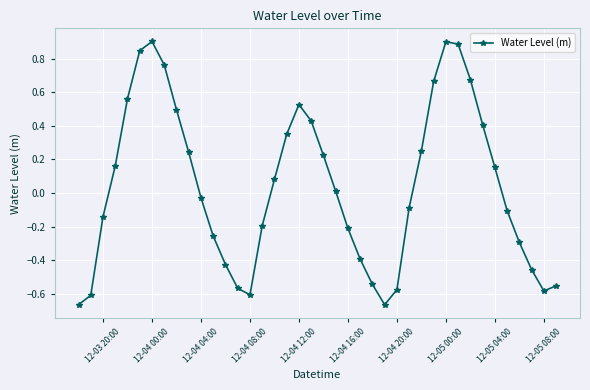

How many points are higher than both their immediate neighbors (excluding endpoints)?

3